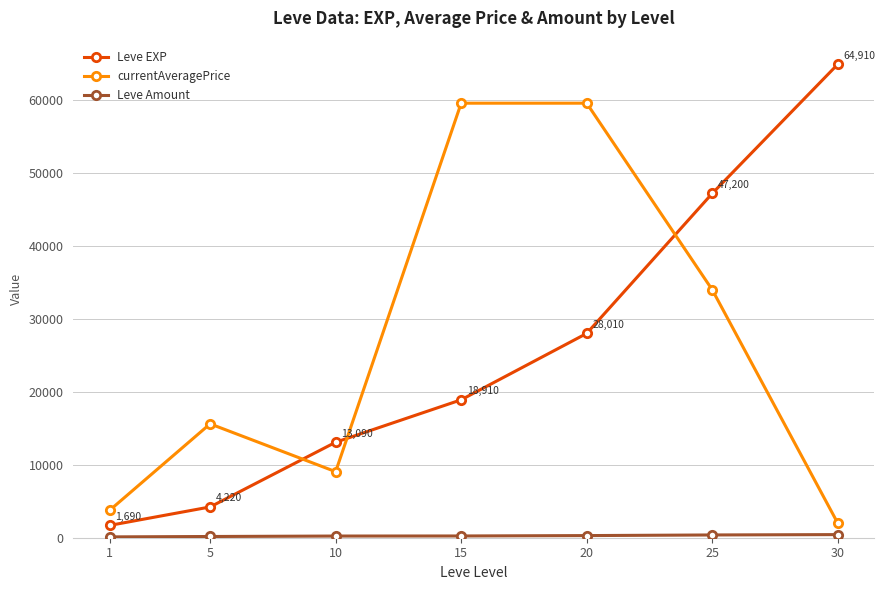

Which series has the largest range (max minus min)?

Leve EXP